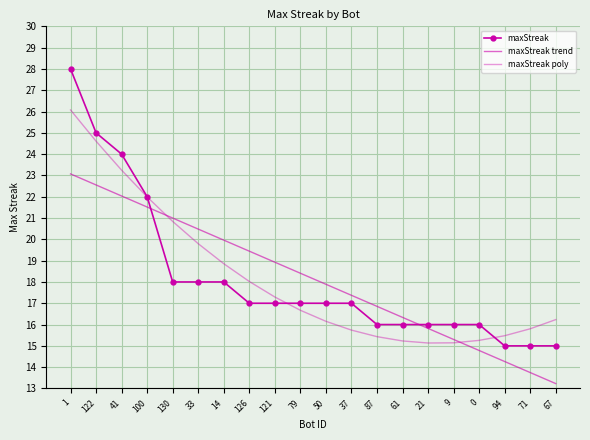

The maxStreak trend series shows 21.5 at 100. True or false?

True